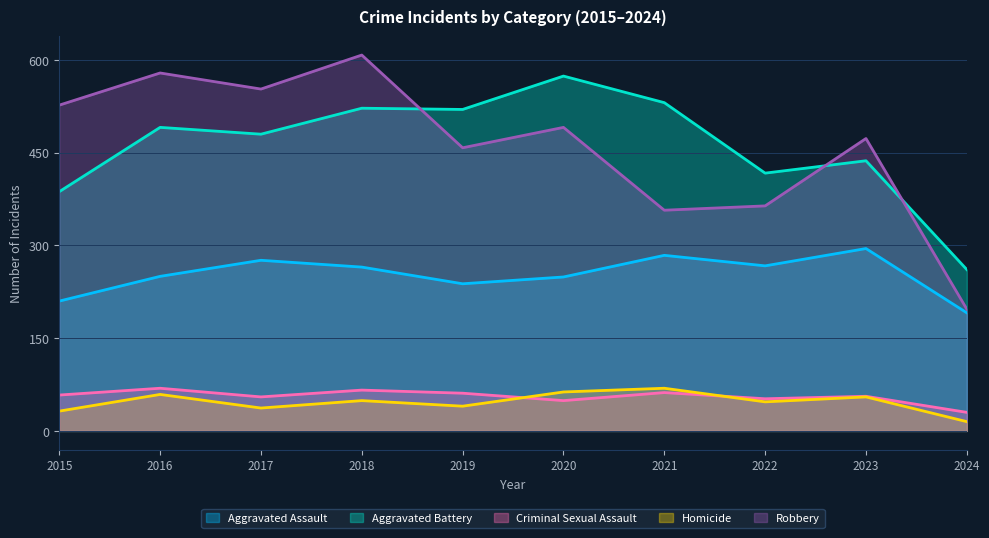

Where do Robbery and Aggravated Battery first cross each other?

2018 and 2019